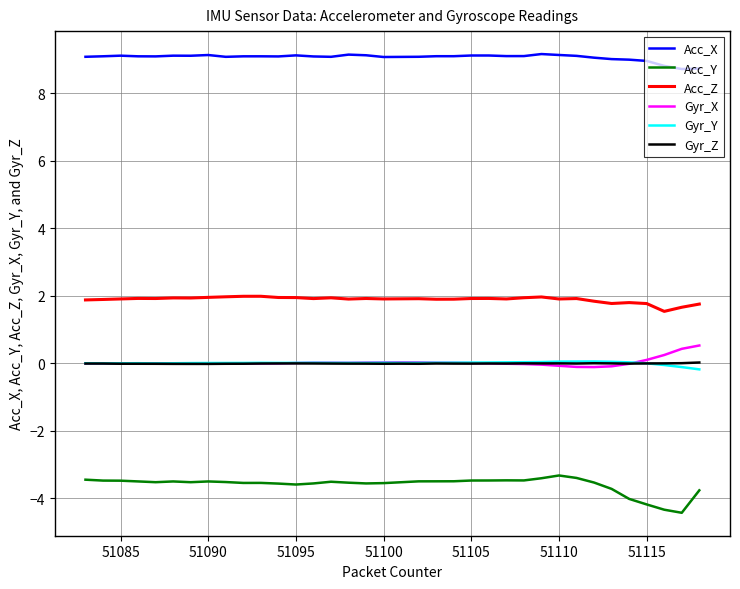

True or false: Gyr_X and Acc_X cross at least once.

False